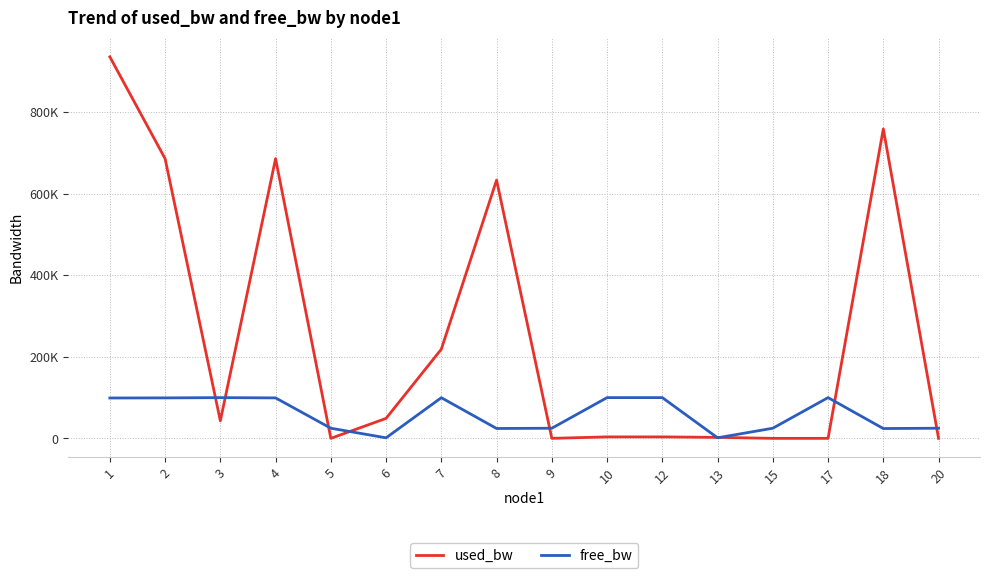

How many interior local peaks does the used_bw series have?

4